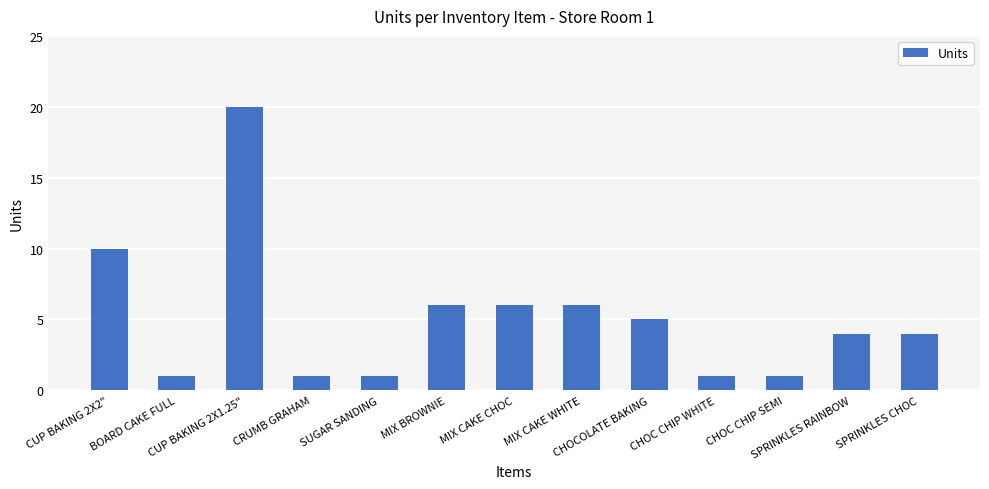

Is it true that the value at MIX BROWNIE is 6?

True